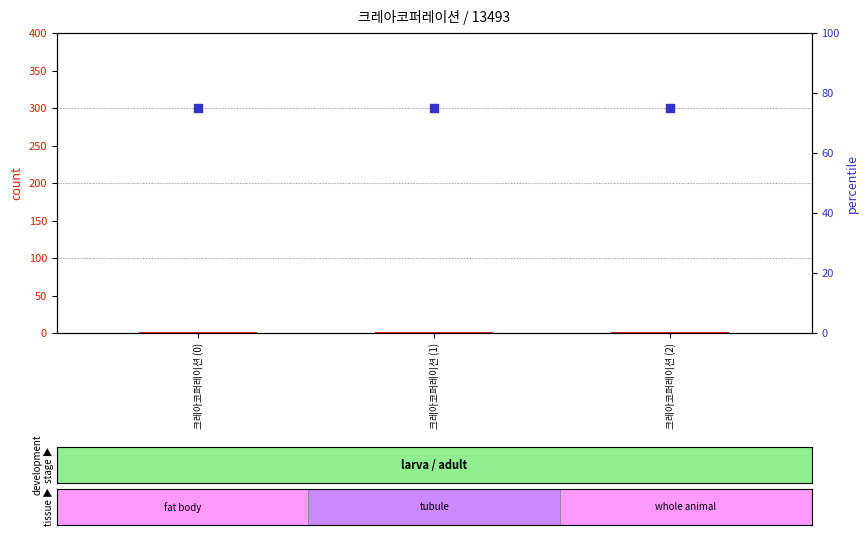

Which series has the largest total across all categories?

percentile rank within the sample